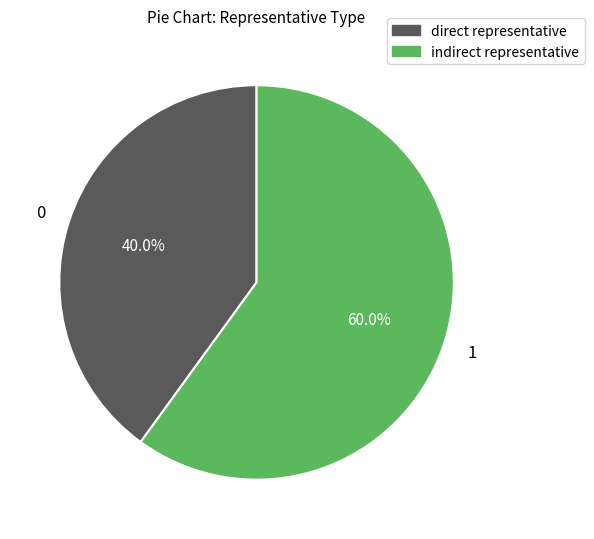

Combined, do direct representative and indirect representative account for over 50%?

Yes